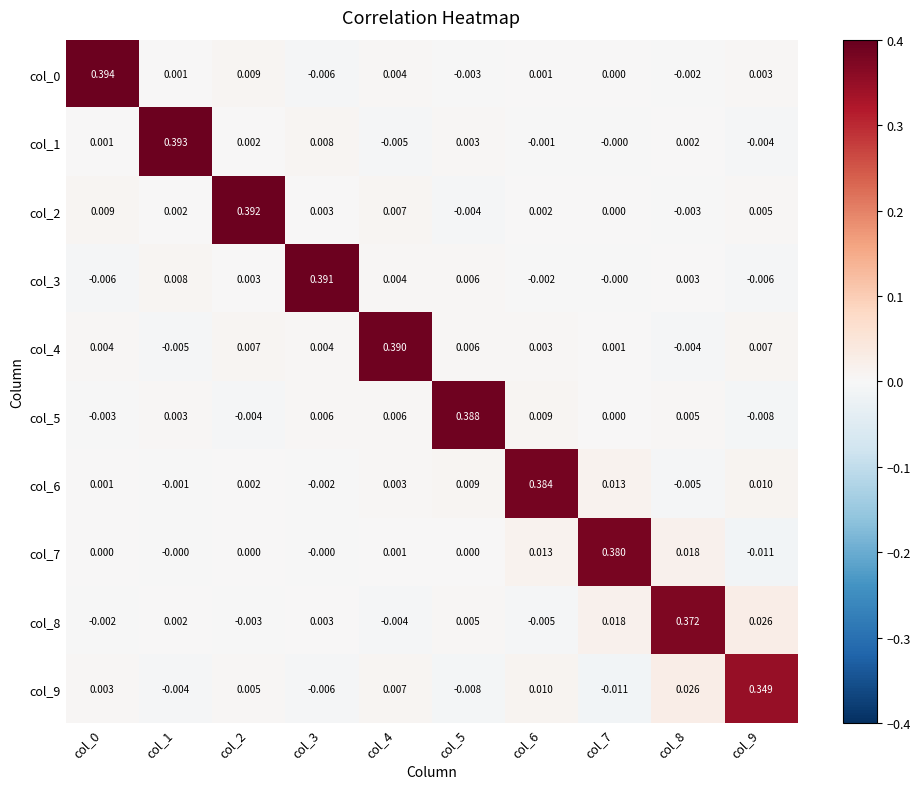

Is the value of col_7 at col_0 greater than the value of col_3 at col_4?

No